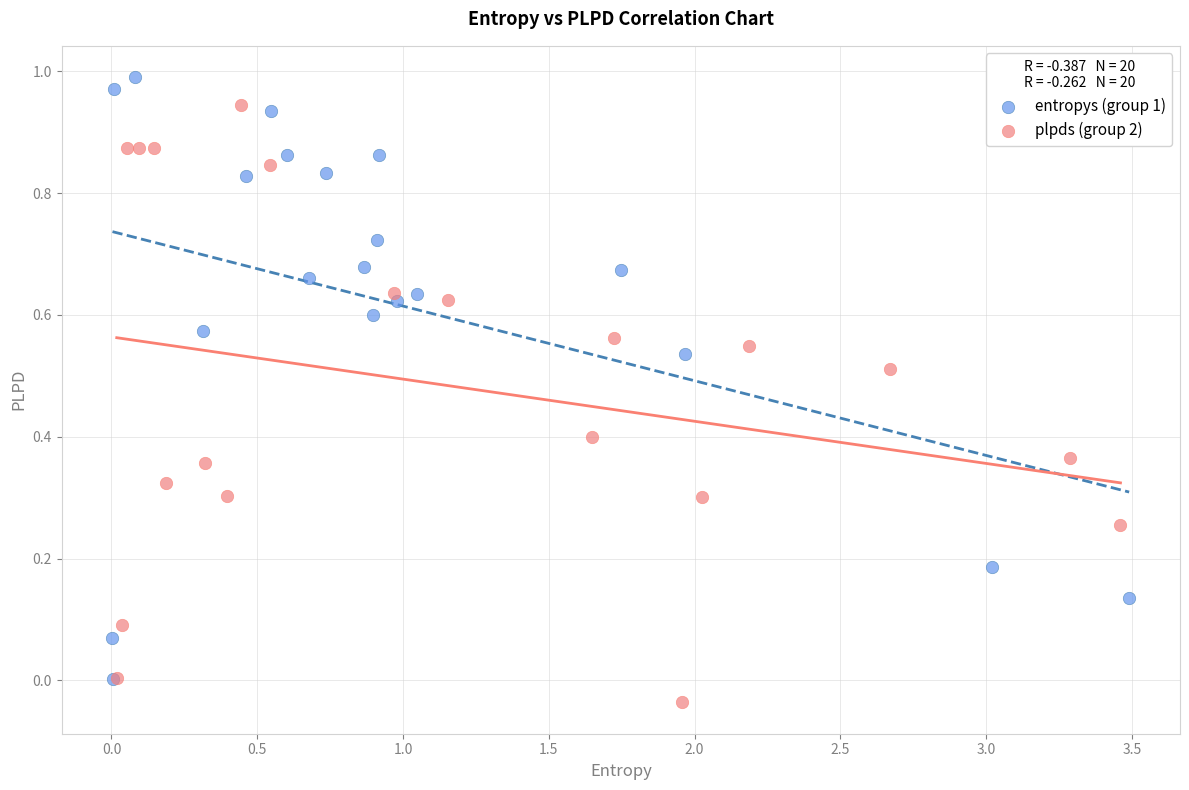

Which series reaches the maximum Y coordinate?

entropys (group 1)